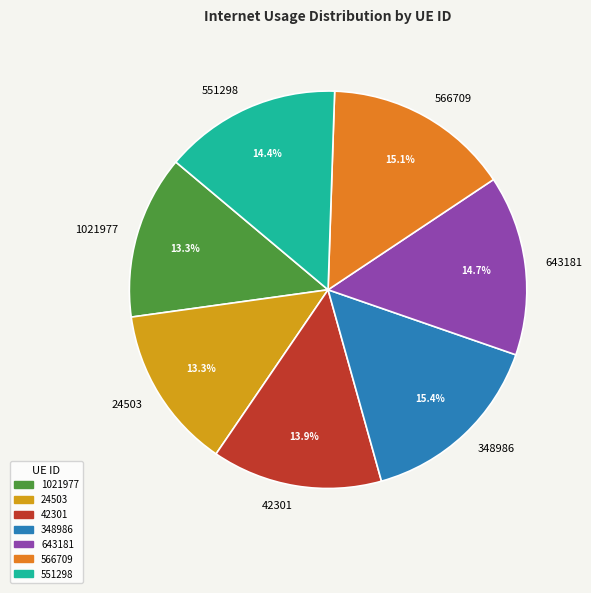

To the nearest percent, what is the average slice percentage?

14%